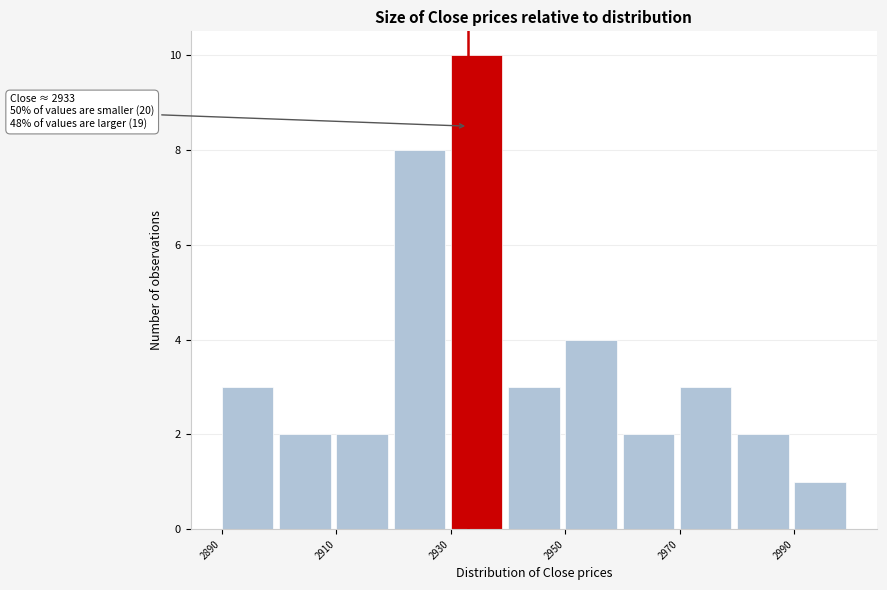

Which range on the x-axis has the tallest bar?

2930 to 2940